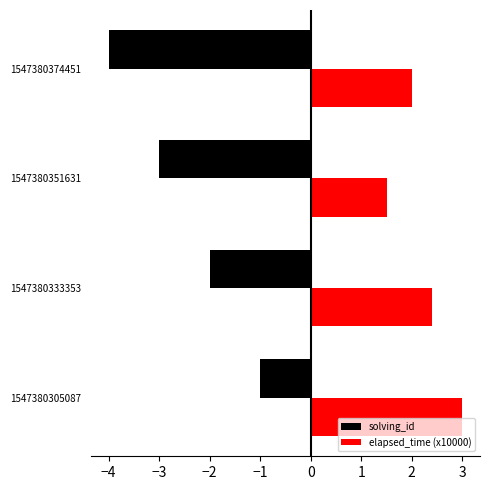

Rank the series by their maximum value, from highest to lowest.

elapsed_time (x10000), solving_id